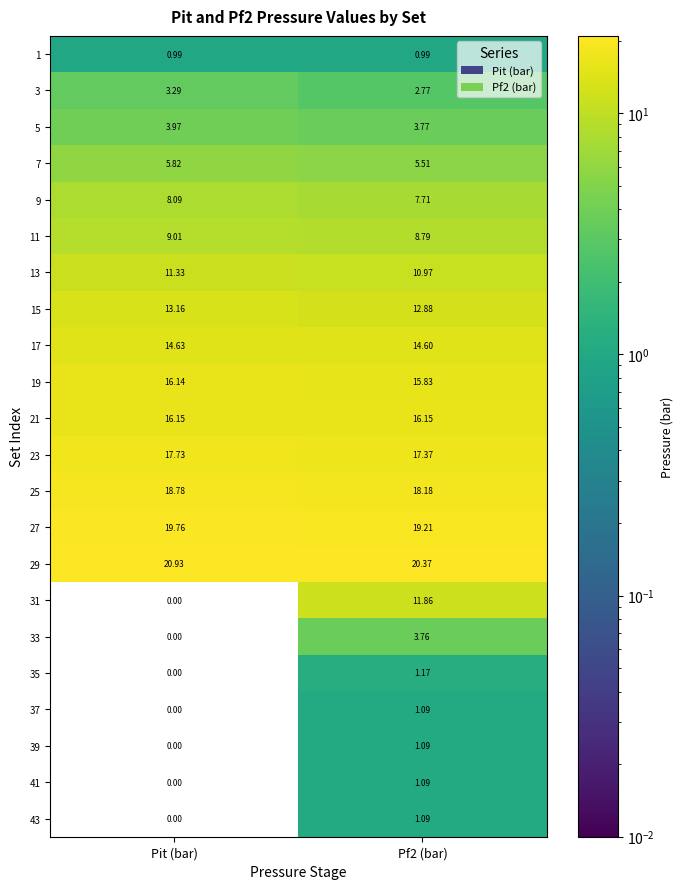

At which category is the sum across all series the highest?

Pf2 (bar)